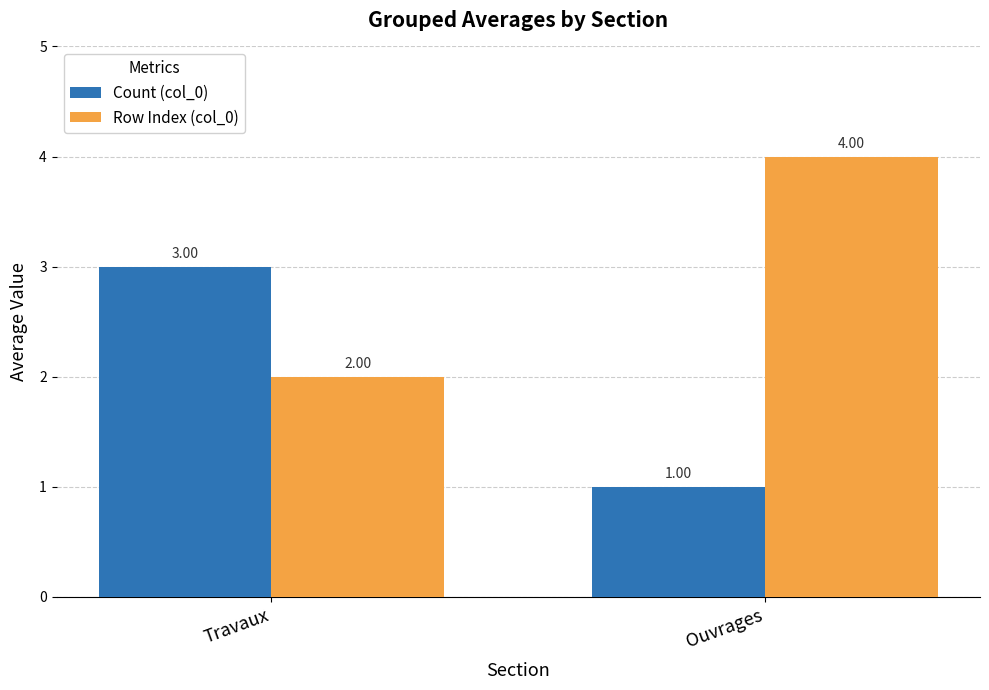

What is the label of the 2nd bar from the left?

Ouvrages